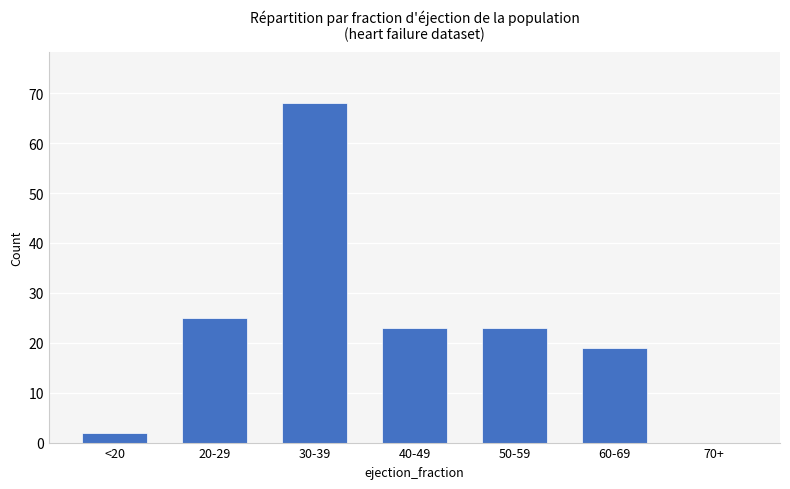

The value at <20 is 2. True or false?

True